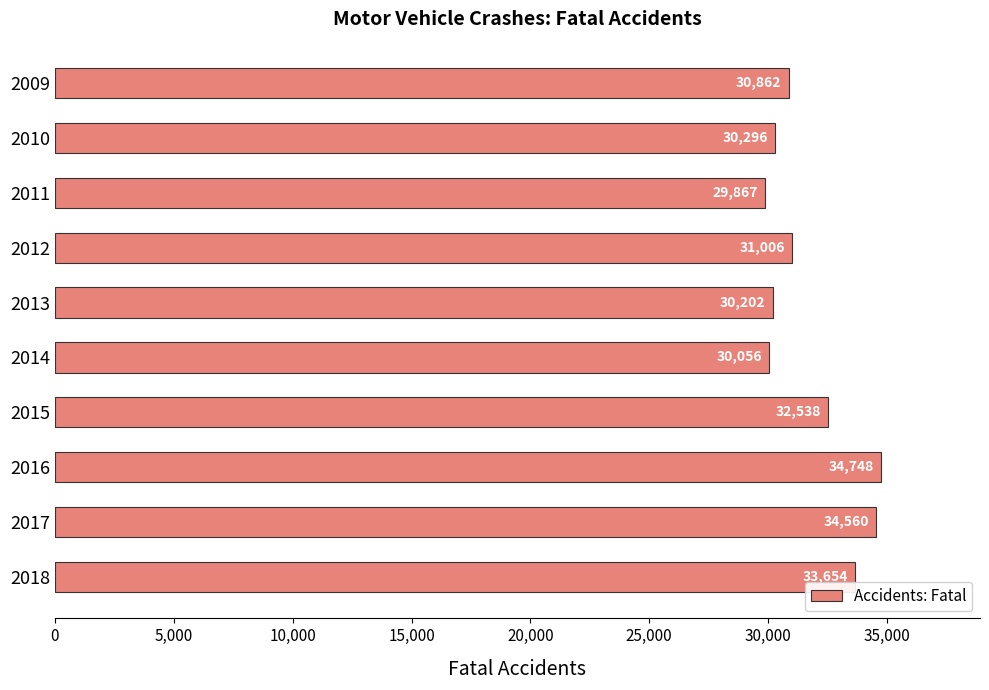

Rank the categories by value from highest to lowest.

2016, 2017, 2018, 2015, 2012, 2009, 2010, 2013, 2014, 2011